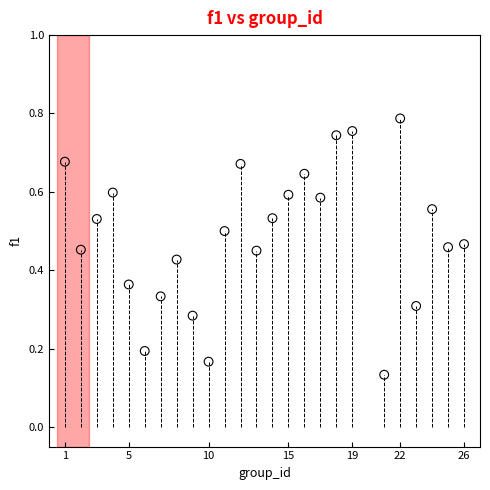

What is the range of X values (max minus min)?

25.0